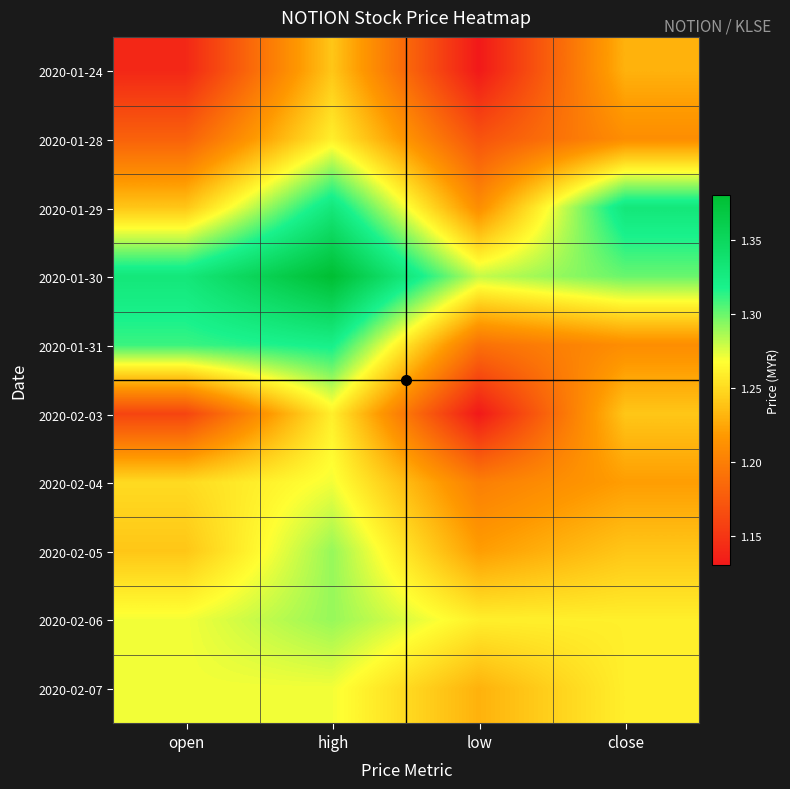

Reading left to right, extract all data points from this chart.

2020-01-24: open=1.1	high=1.2	low=1.1	close=1.2
2020-01-28: open=1.2	high=1.3	low=1.2	close=1.2
2020-01-29: open=1.2	high=1.3	low=1.2	close=1.3
2020-01-30: open=1.3	high=1.4	low=1.3	close=1.3
2020-01-31: open=1.3	high=1.3	low=1.2	close=1.2
2020-02-03: open=1.2	high=1.3	low=1.1	close=1.2
2020-02-04: open=1.2	high=1.3	low=1.2	close=1.2
2020-02-05: open=1.2	high=1.3	low=1.2	close=1.2
2020-02-06: open=1.3	high=1.3	low=1.3	close=1.3
2020-02-07: open=1.3	high=1.3	low=1.2	close=1.3